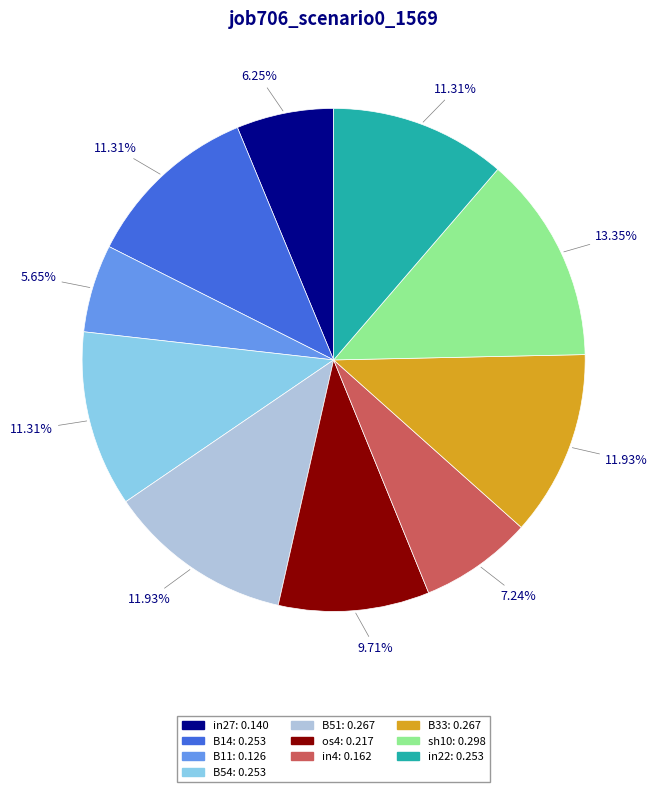

To the nearest percent, what percentage of the pie is B51?

12%